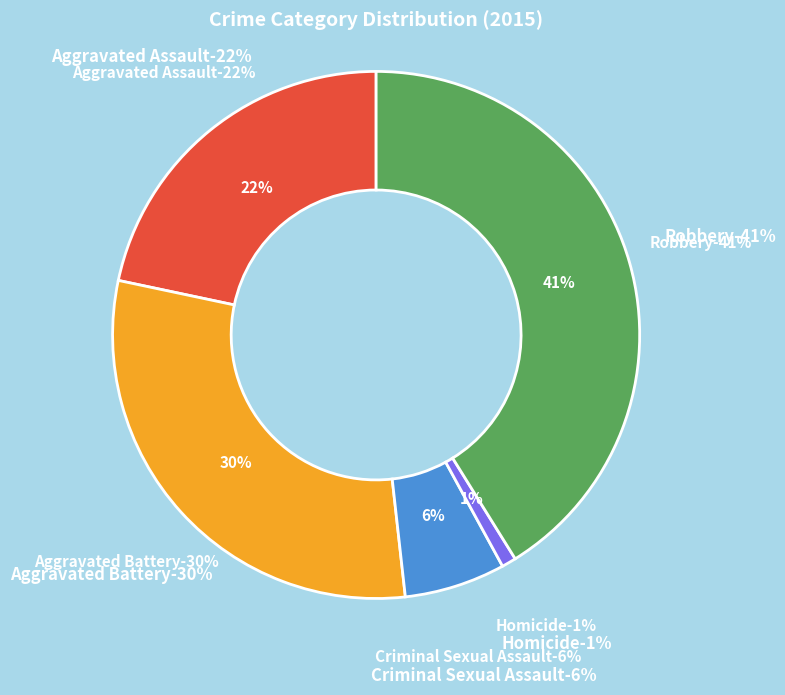

Combined, what portion of the pie is Aggravated Battery and Criminal Sexual Assault?

36.3%